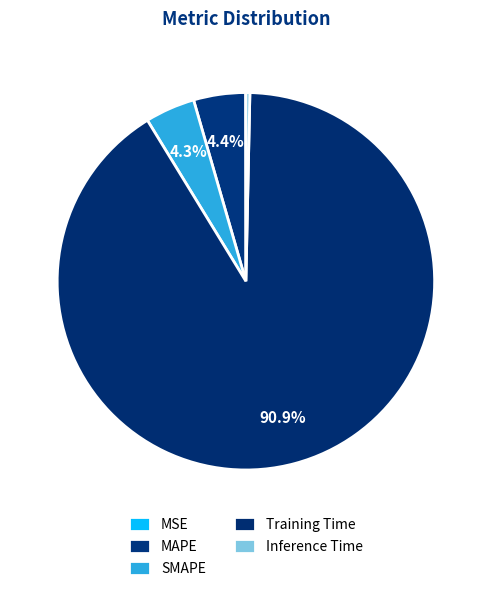

True or false: Training Time accounts for 91% of the total.

True